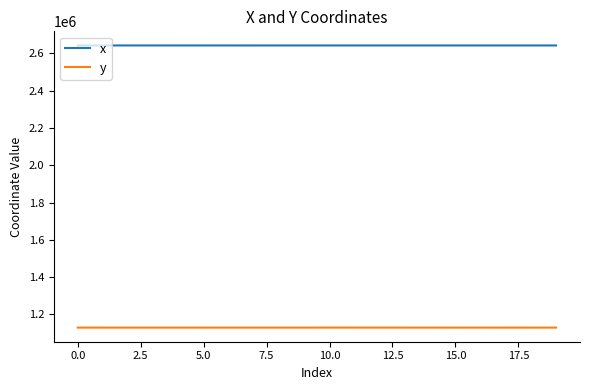

What is the lowest value of the x series?

2642282.1